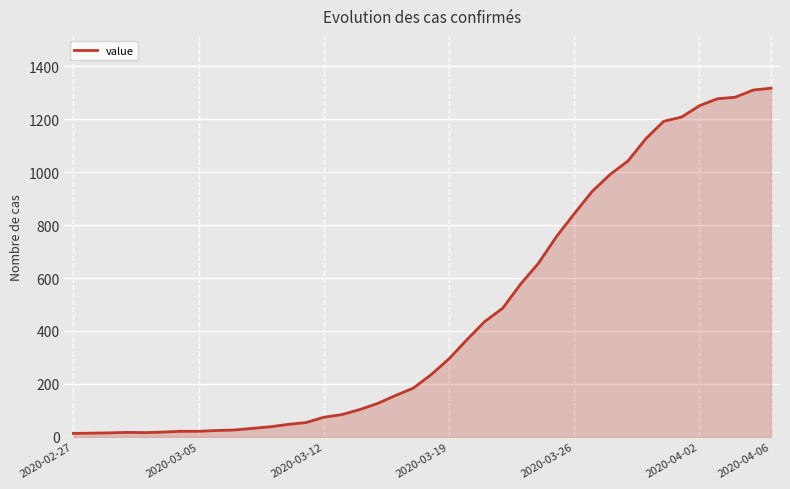

What is the maximum value shown in the chart?

1317